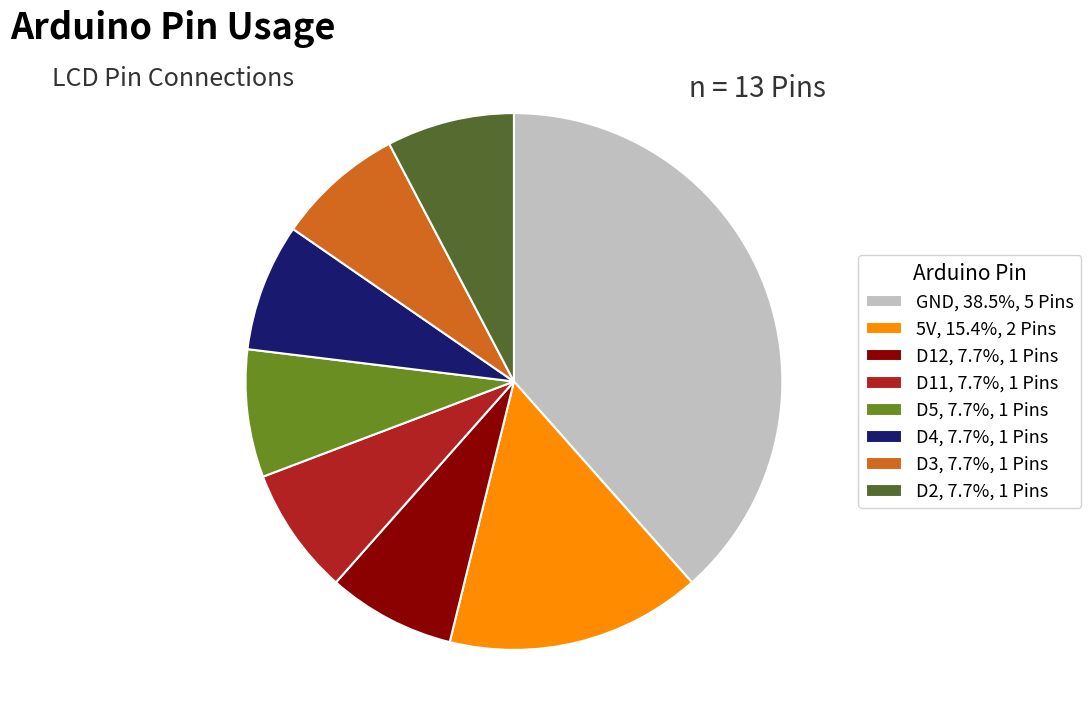

Is it true that D4 is 8% of the pie?

True